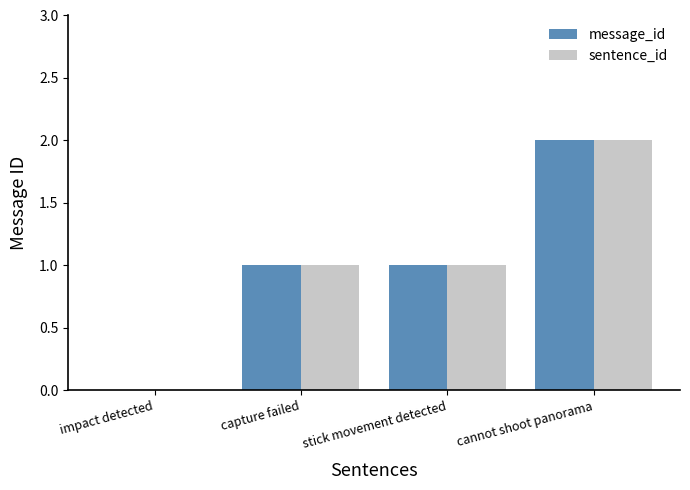

At which category is the sum across all series the highest?

cannot shoot panorama